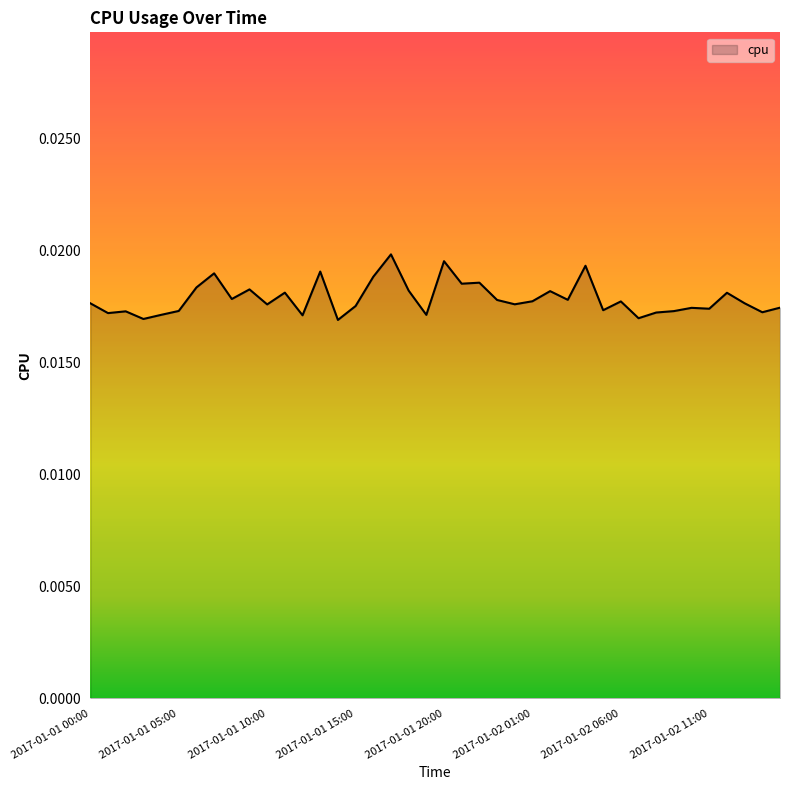

List the labels in order of value, largest first.

2017-01-01 17:00, 2017-01-01 20:00, 2017-01-02 04:00, 2017-01-01 13:00, 2017-01-01 07:00, 2017-01-01 16:00, 2017-01-01 22:00, 2017-01-01 21:00, 2017-01-01 06:00, 2017-01-01 09:00, 2017-01-01 18:00, 2017-01-02 02:00, 2017-01-01 11:00, 2017-01-02 12:00, 2017-01-01 08:00, 2017-01-02 03:00, 2017-01-01 23:00, 2017-01-02 01:00, 2017-01-02 06:00, 2017-01-02 13:00, 2017-01-01 00:00, 2017-01-02 00:00, 2017-01-01 10:00, 2017-01-01 15:00, 2017-01-02 15:00, 2017-01-02 10:00, 2017-01-02 11:00, 2017-01-02 05:00, 2017-01-01 05:00, 2017-01-02 09:00, 2017-01-01 02:00, 2017-01-02 14:00, 2017-01-02 08:00, 2017-01-01 01:00, 2017-01-01 19:00, 2017-01-01 04:00, 2017-01-01 12:00, 2017-01-02 07:00, 2017-01-01 03:00, 2017-01-01 14:00